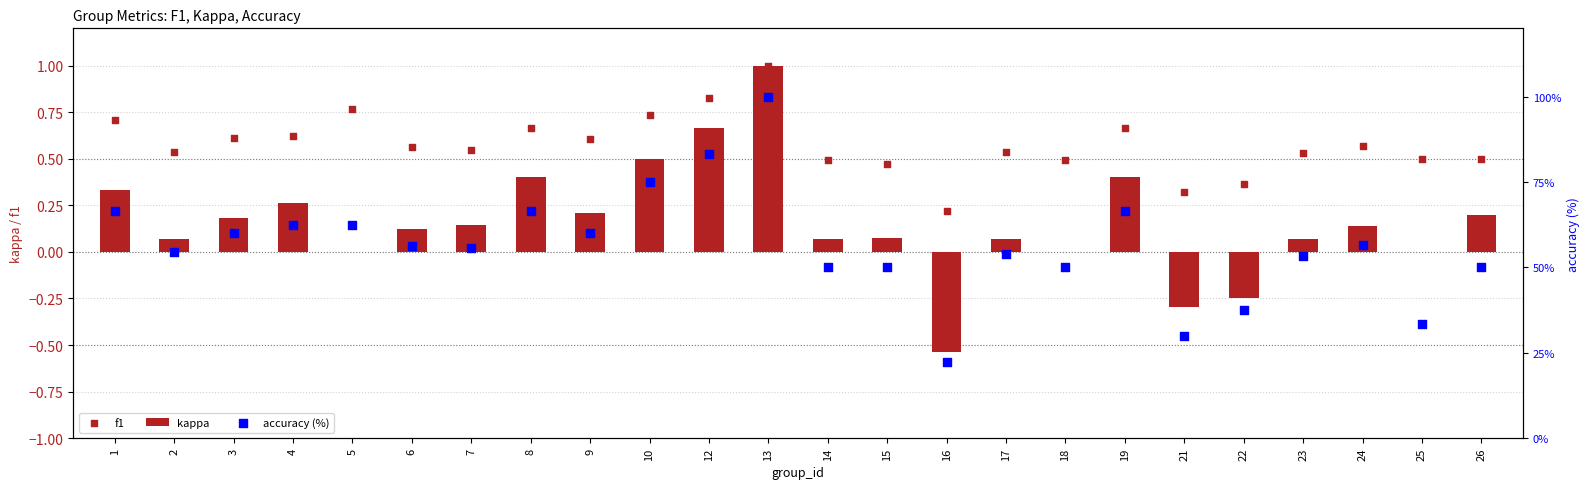

What are all the series names shown in the legend?

kappa, f1, accuracy (%)